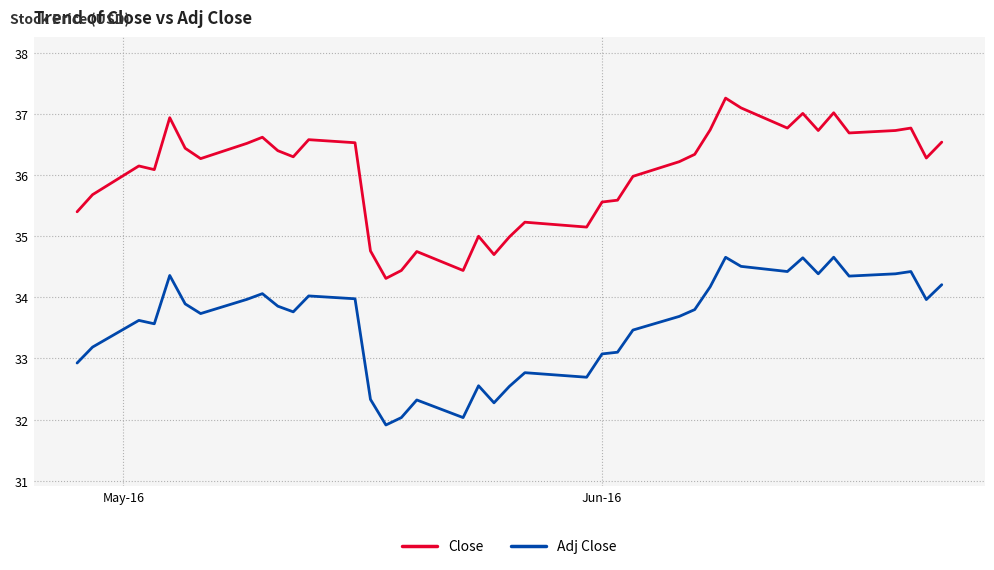

Which series has the largest total across all categories?

Close